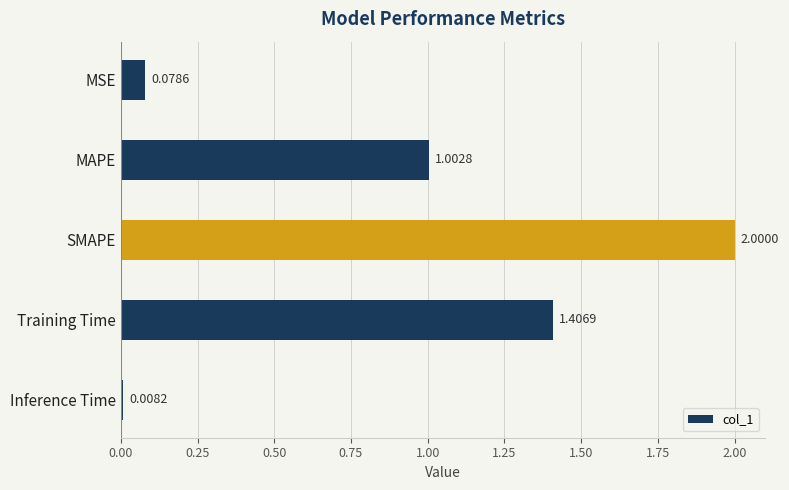

Rank the categories by value from lowest to highest.

Inference Time, MSE, MAPE, Training Time, SMAPE